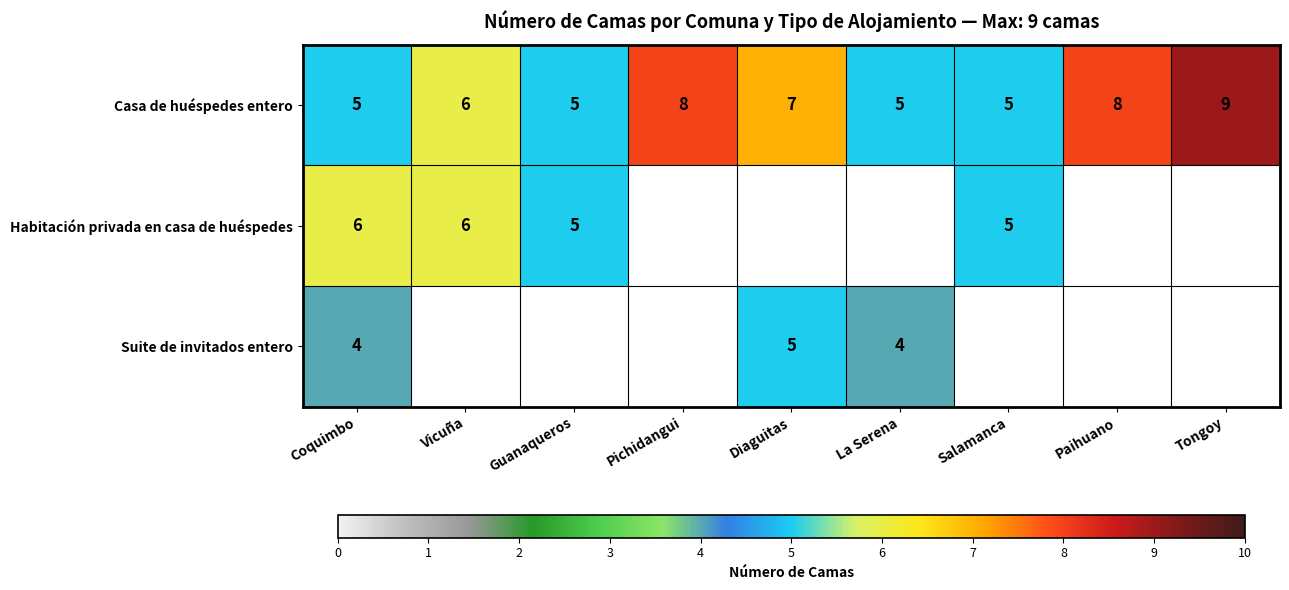

Which category has the highest value across all series?

Tongoy